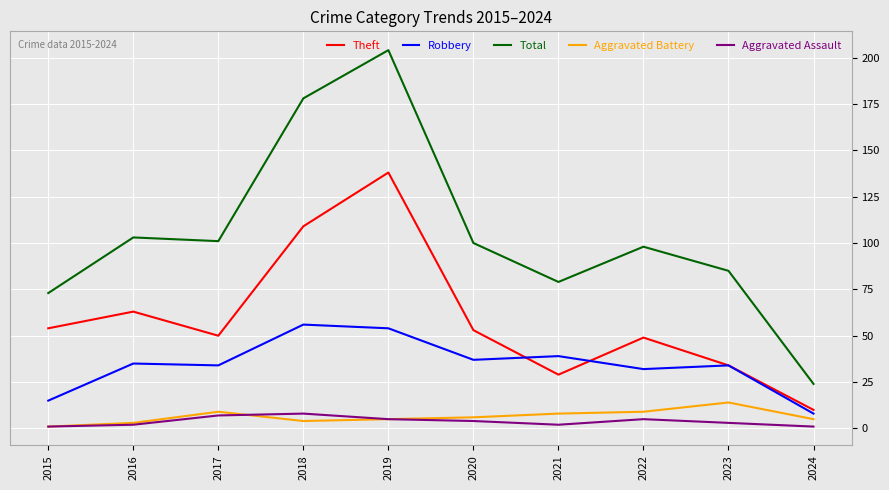

At which label is Robbery closest to 32?

2022